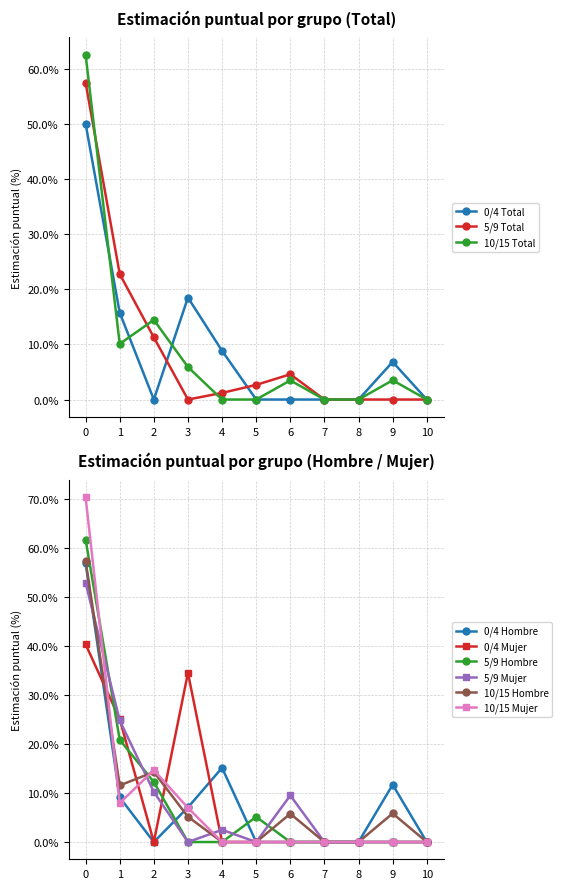

True or false: 0/4 Total has a value of 29.5 at 3.

False